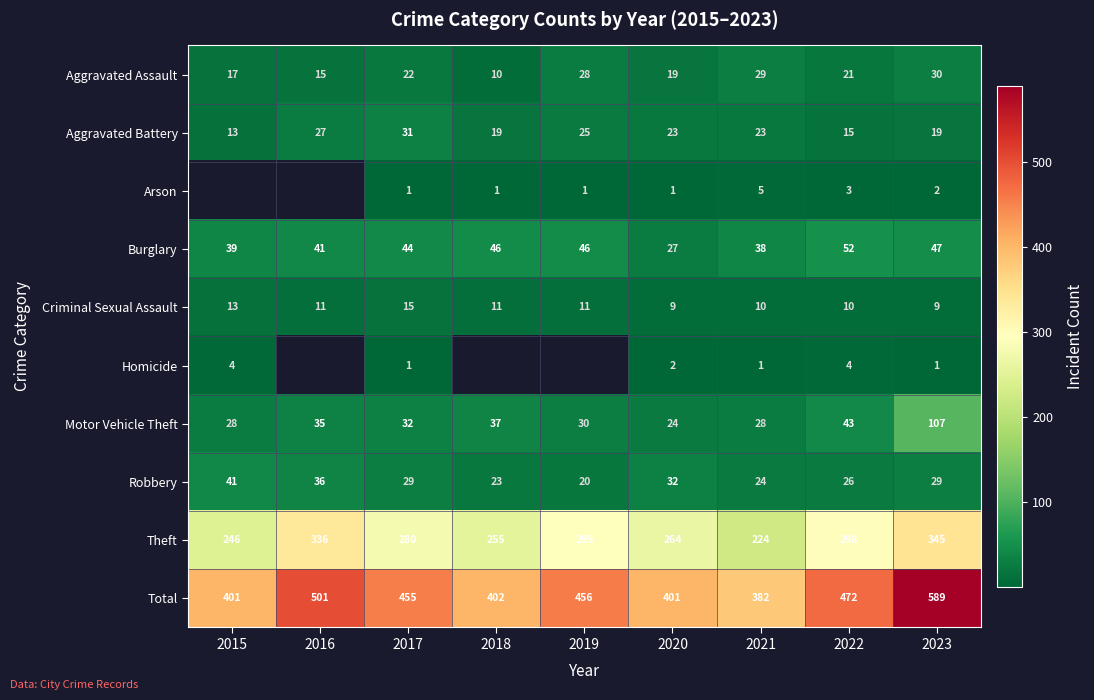

What is the spread (max minus min) of values at 2022?

469